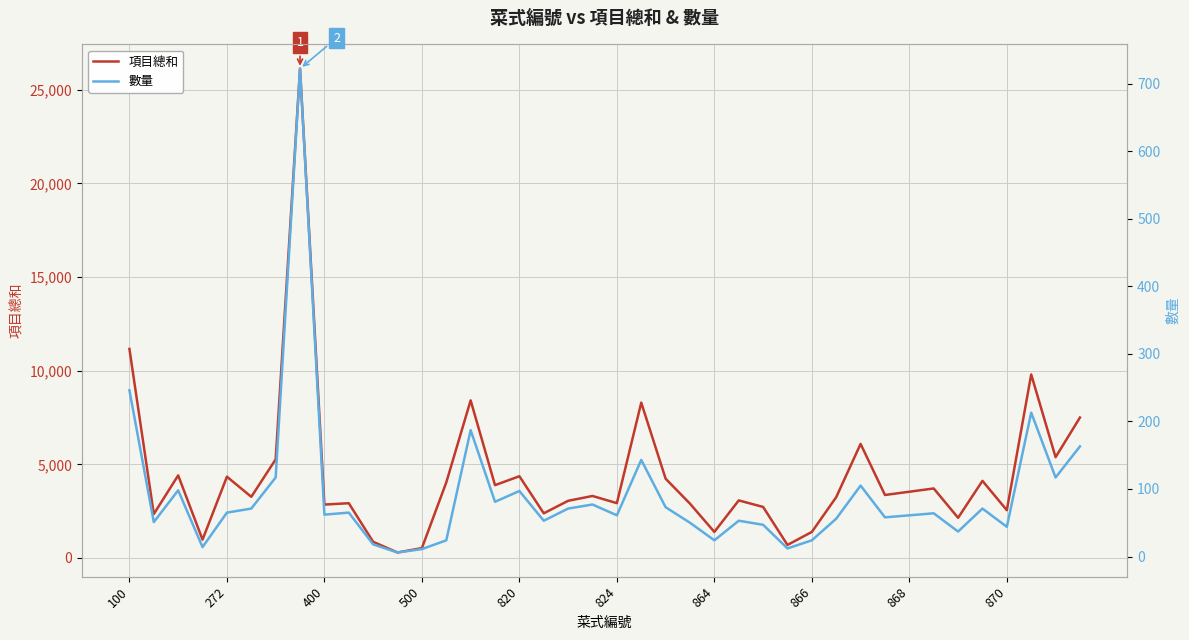

List the series in order of their overall mean, lowest first.

數量, 項目總和